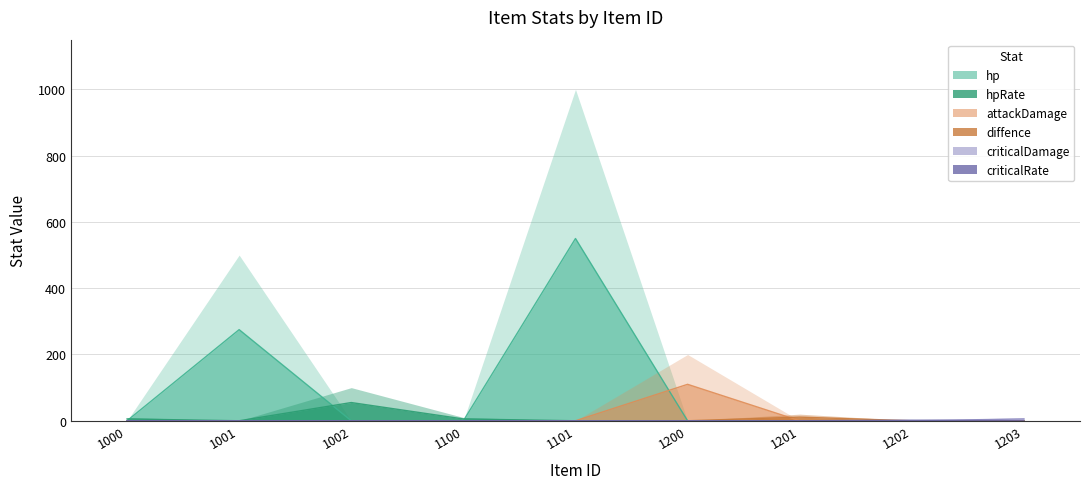

What is the value of the hp point at the 2nd from the left?

275.0